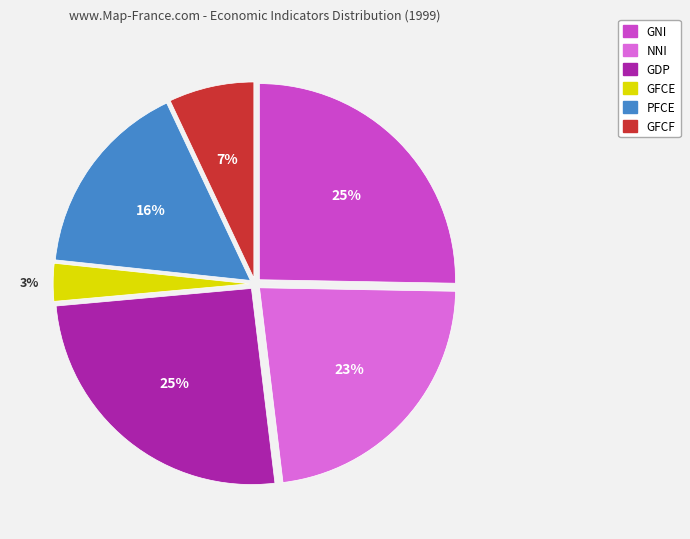

True or false: GDP accounts for 25% of the total.

True